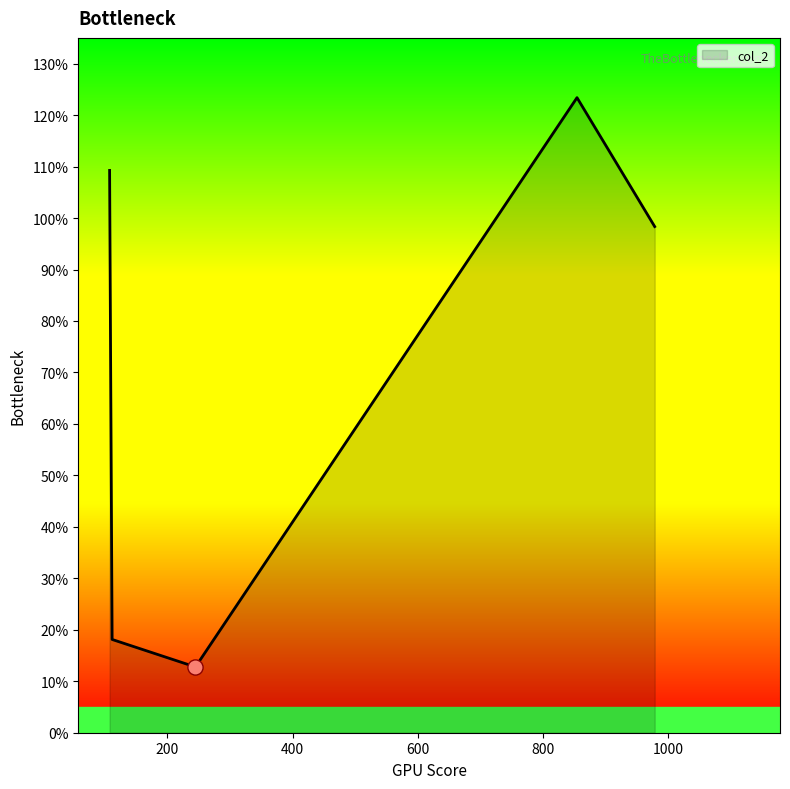

How many interior local peaks (higher than both neighbors) does the data have?

1